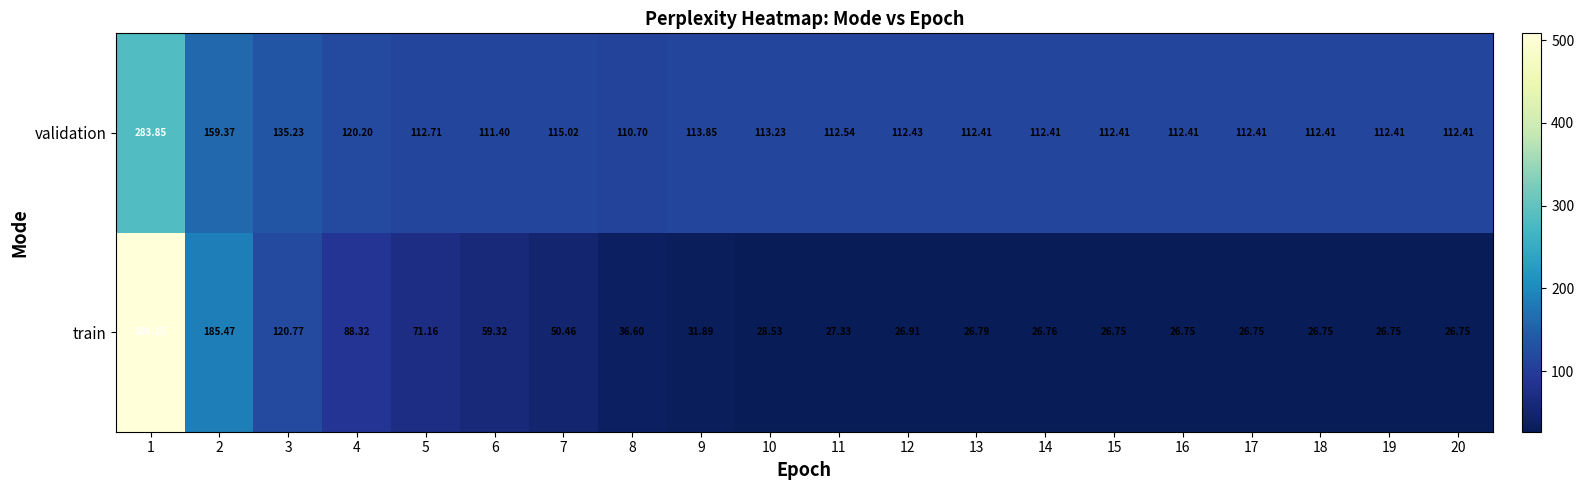

Between 3 and 18, which series saw the biggest shift?

train